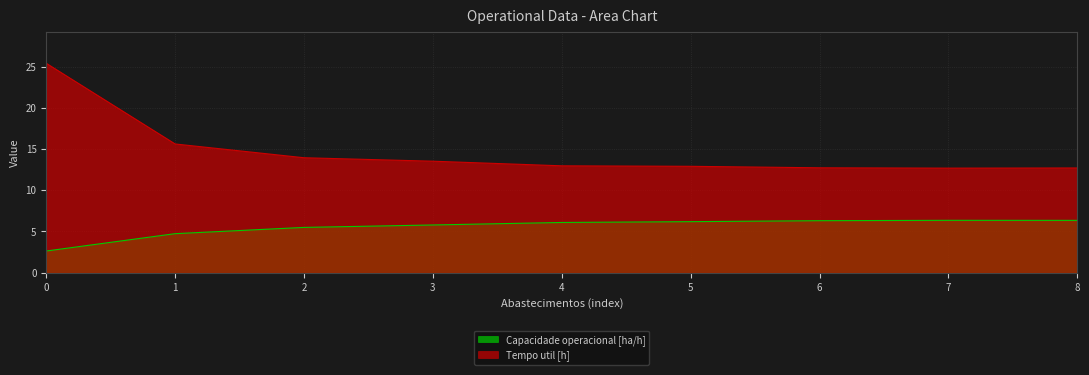

The Capacidade operacional [ha/h] series shows 4.7 at 1. True or false?

True